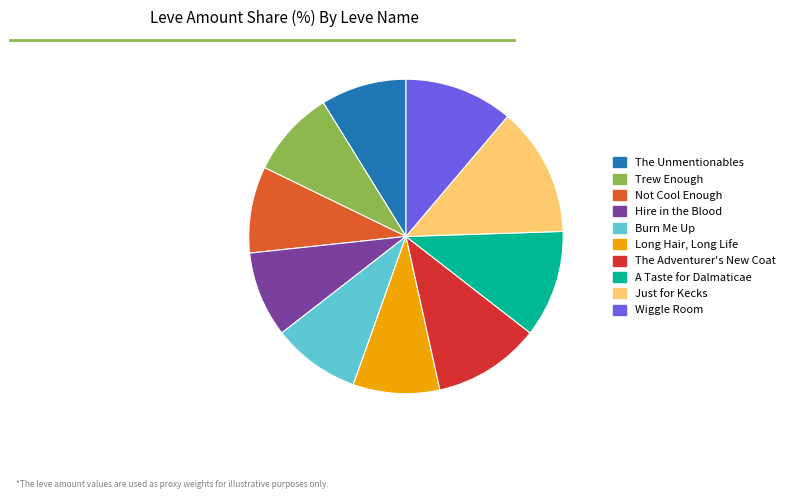

Is the sum of Just for Kecks and Long Hair, Long Life greater than half?

No